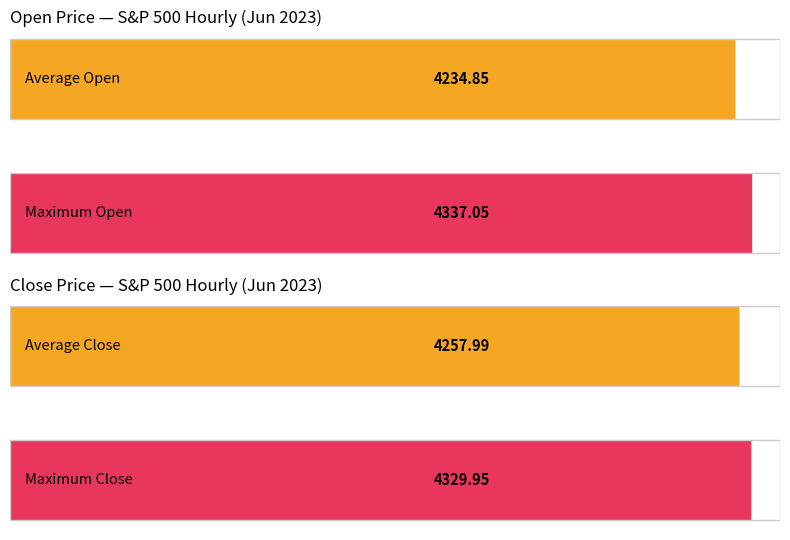

Rank the series by their average value, from lowest to highest.

Average Open, Average Close